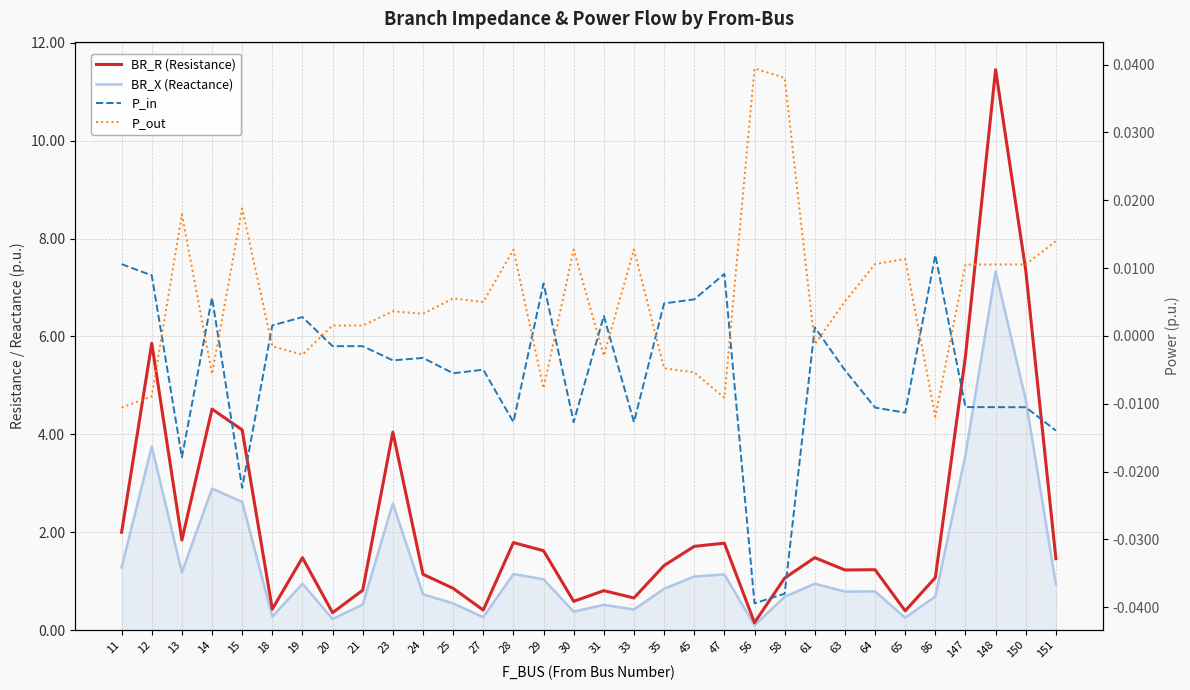

What is the total value across all series at 56?

0.2